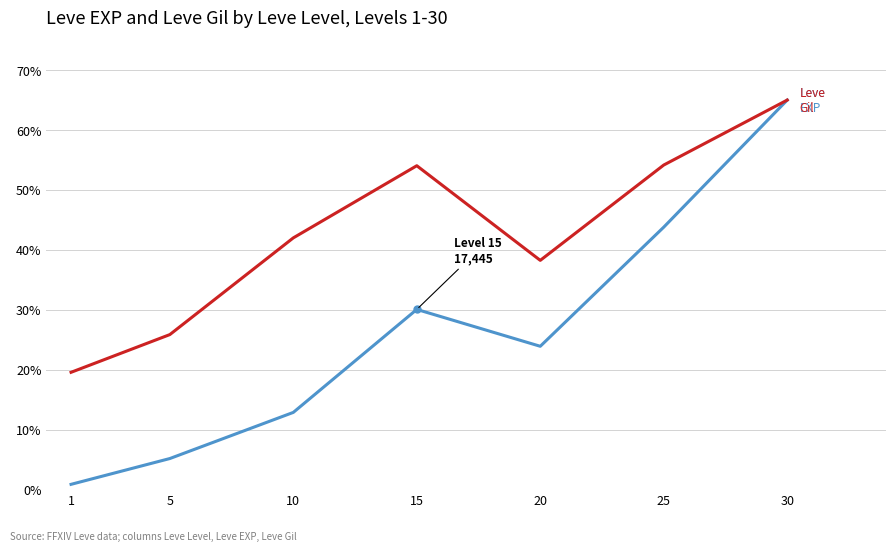

What is the total value across all series at 30?

130.0